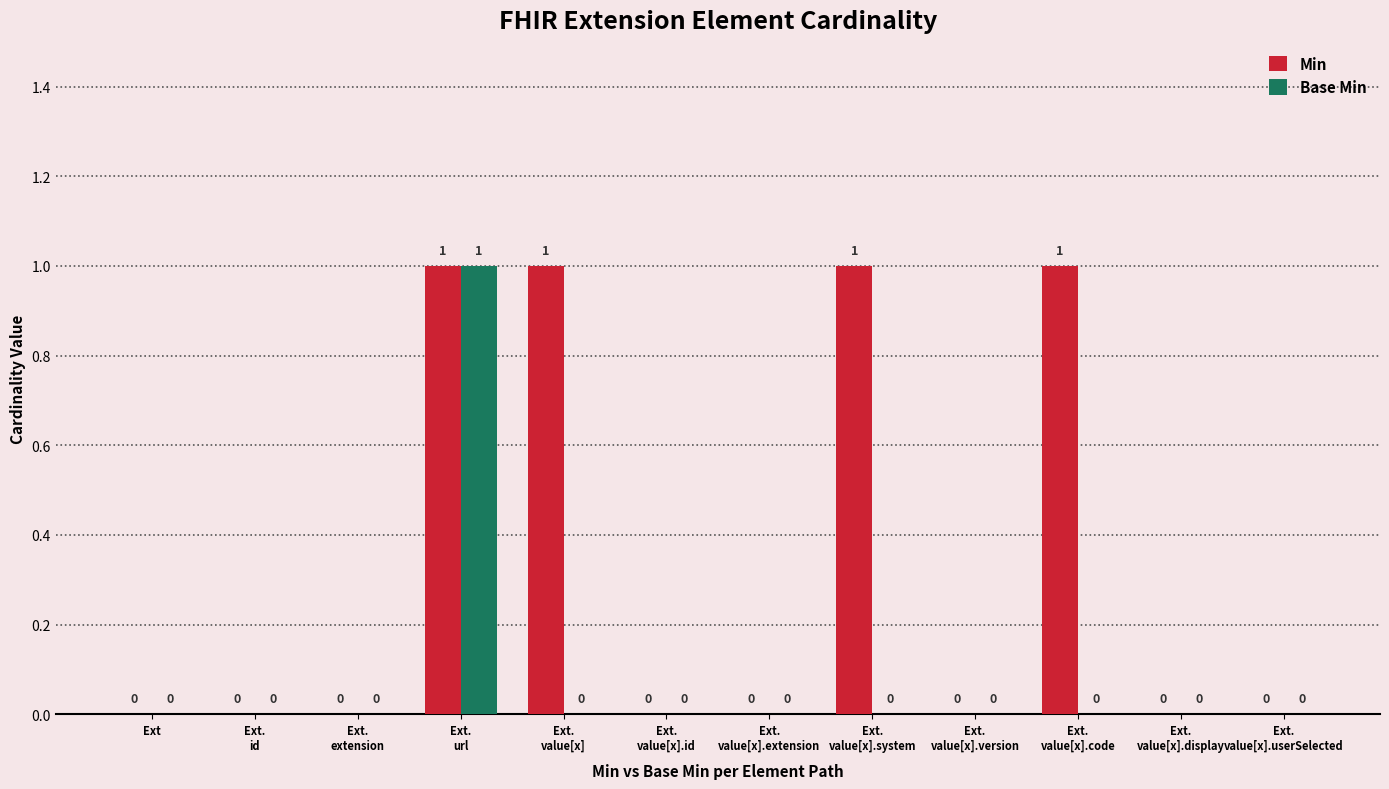

Which series has the largest total across all categories?

Min